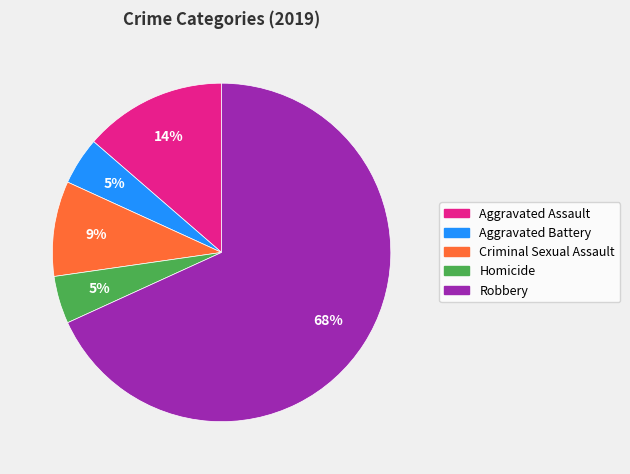

Does Robbery represent more than half of the total?

Yes